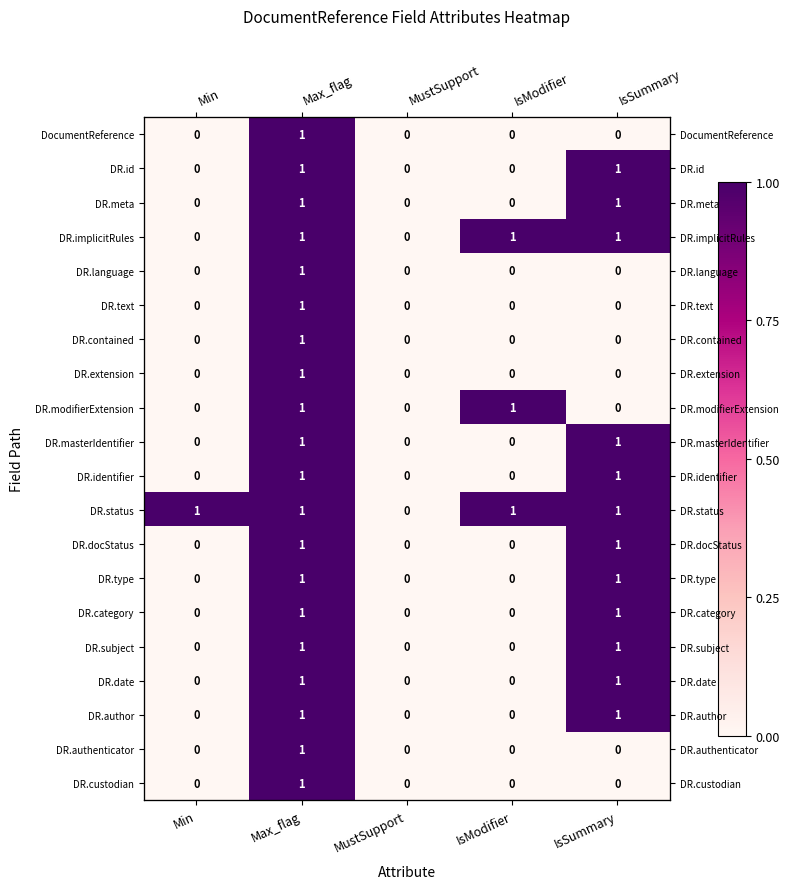

Which label corresponds to the smallest value in the chart?

Min